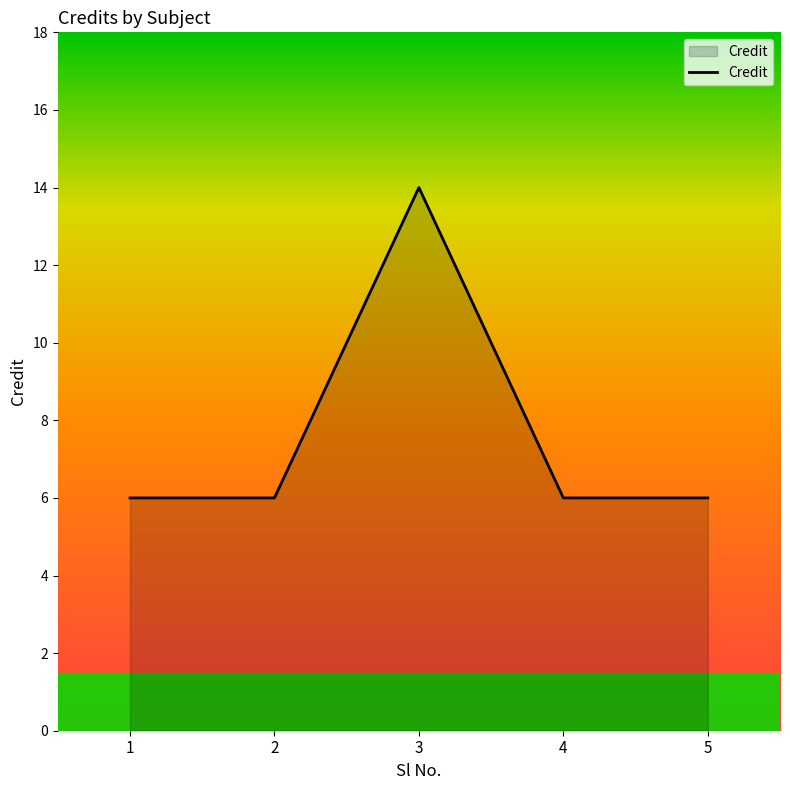

Where is the first local maximum?

3